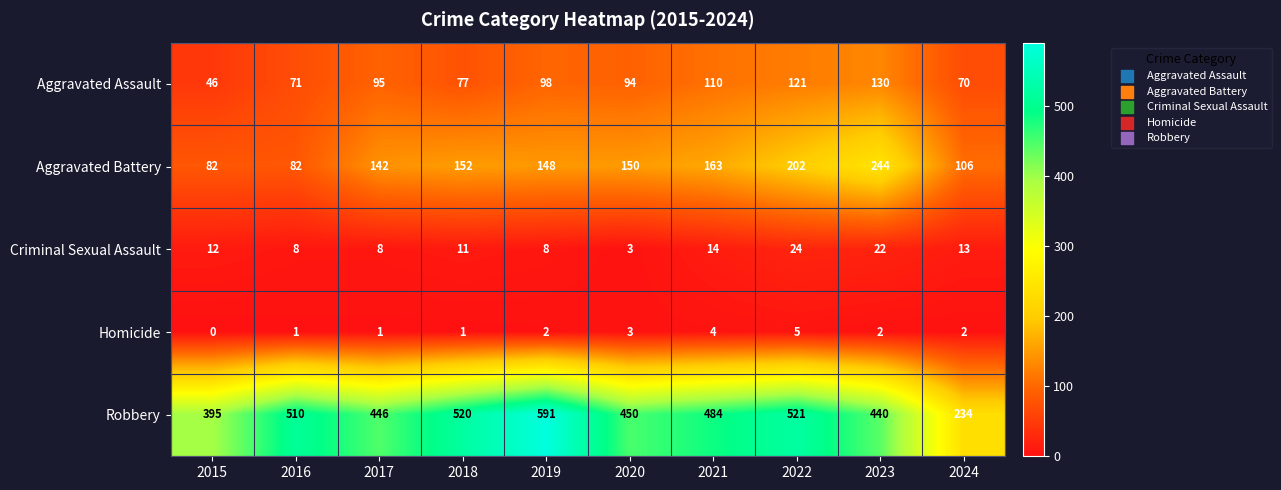

At which label does Aggravated Battery first exceed 150?

2018